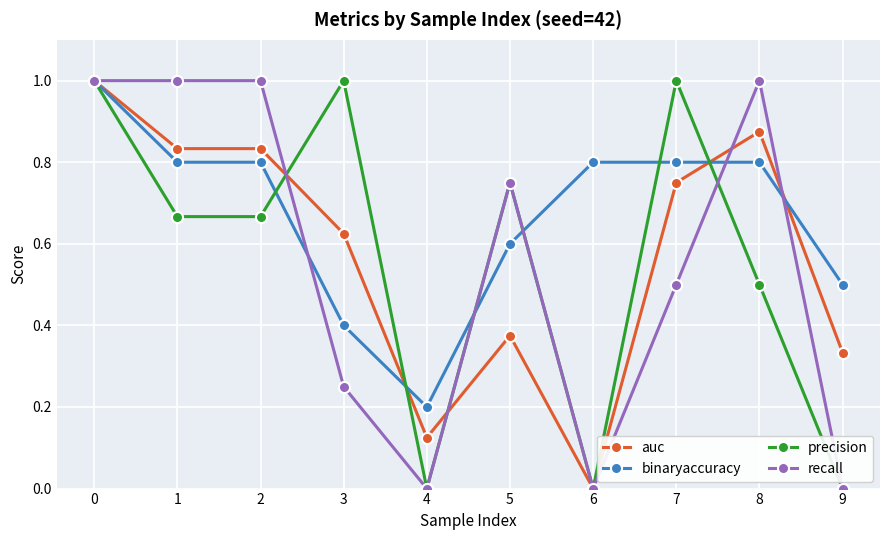

What is the difference between the highest and lowest values at 9?

0.5